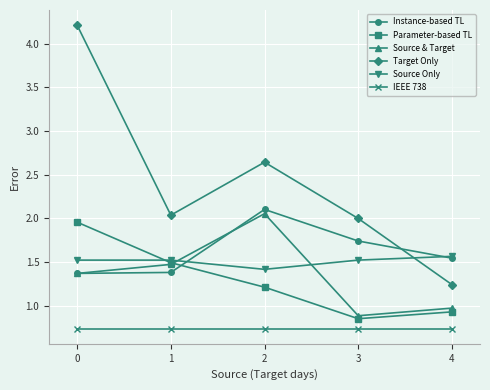

Which series has the largest range (max minus min)?

Target Only